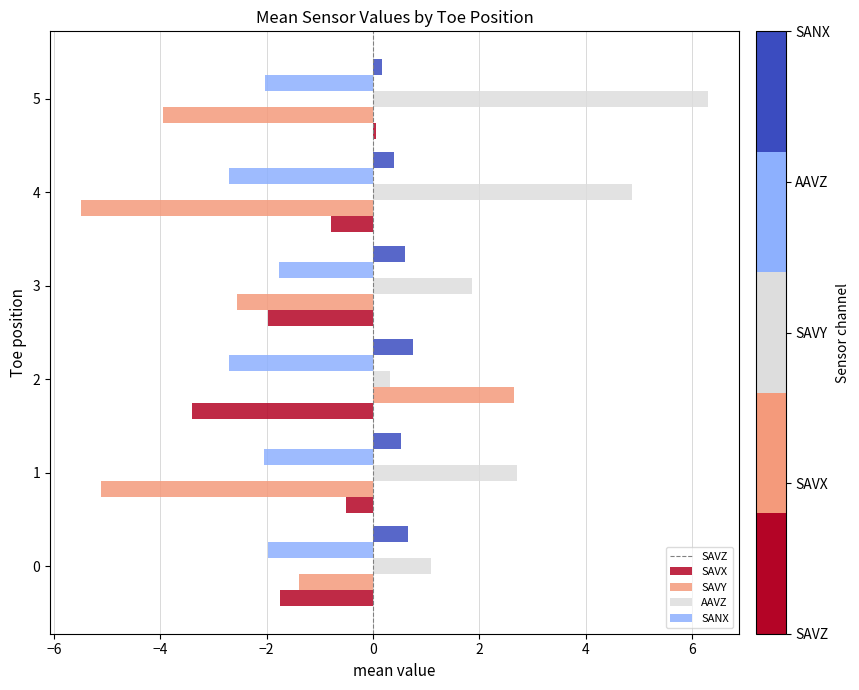

How many data points does each series have?

6